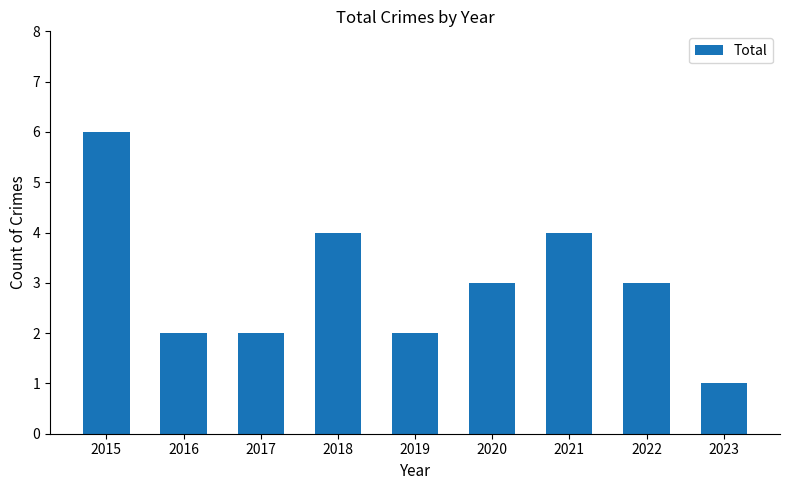

What is the value of the 8th bar from the left?

3